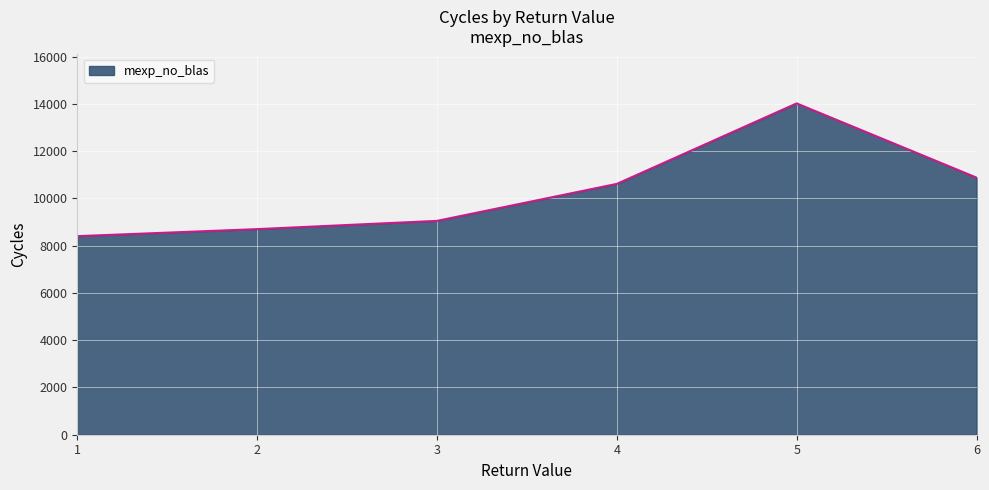

Read the value at 3.

9052.3